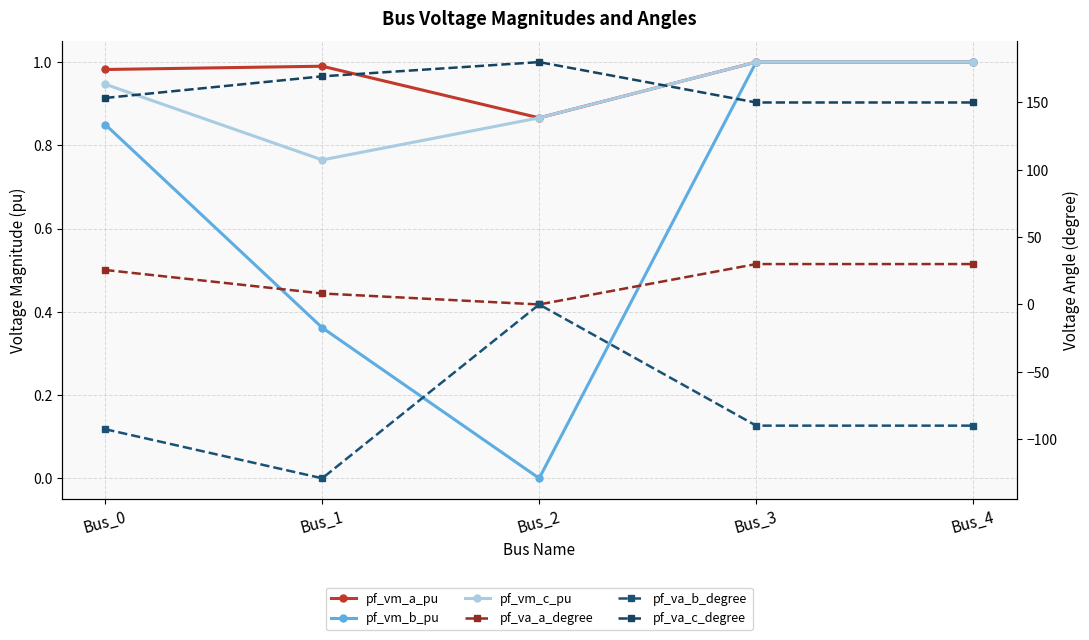

Rank the categories by pf_va_a_degree value from highest to lowest.

Bus_3, Bus_4, Bus_0, Bus_1, Bus_2